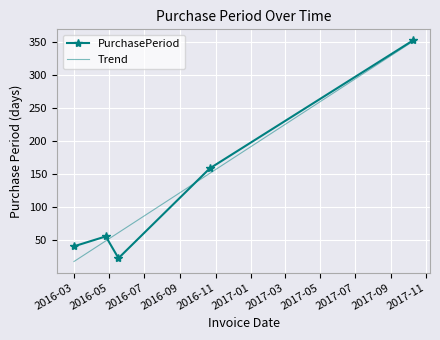

What is the minimum value for PurchasePeriod?

22